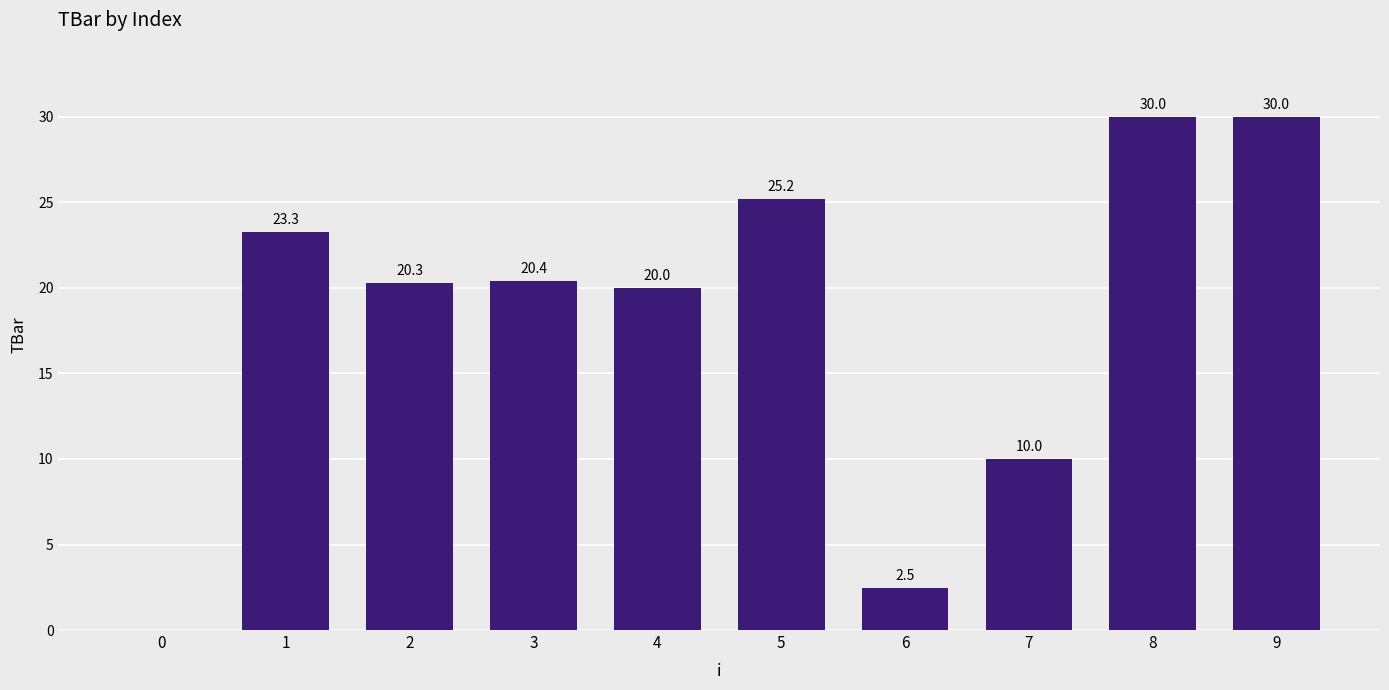

Reading right to left, extract all data points from this chart.

9=30.0	8=30.0	7=10.0	6=2.5	5=25.2	4=20.0	3=20.4	2=20.3	1=23.3	0=0.0